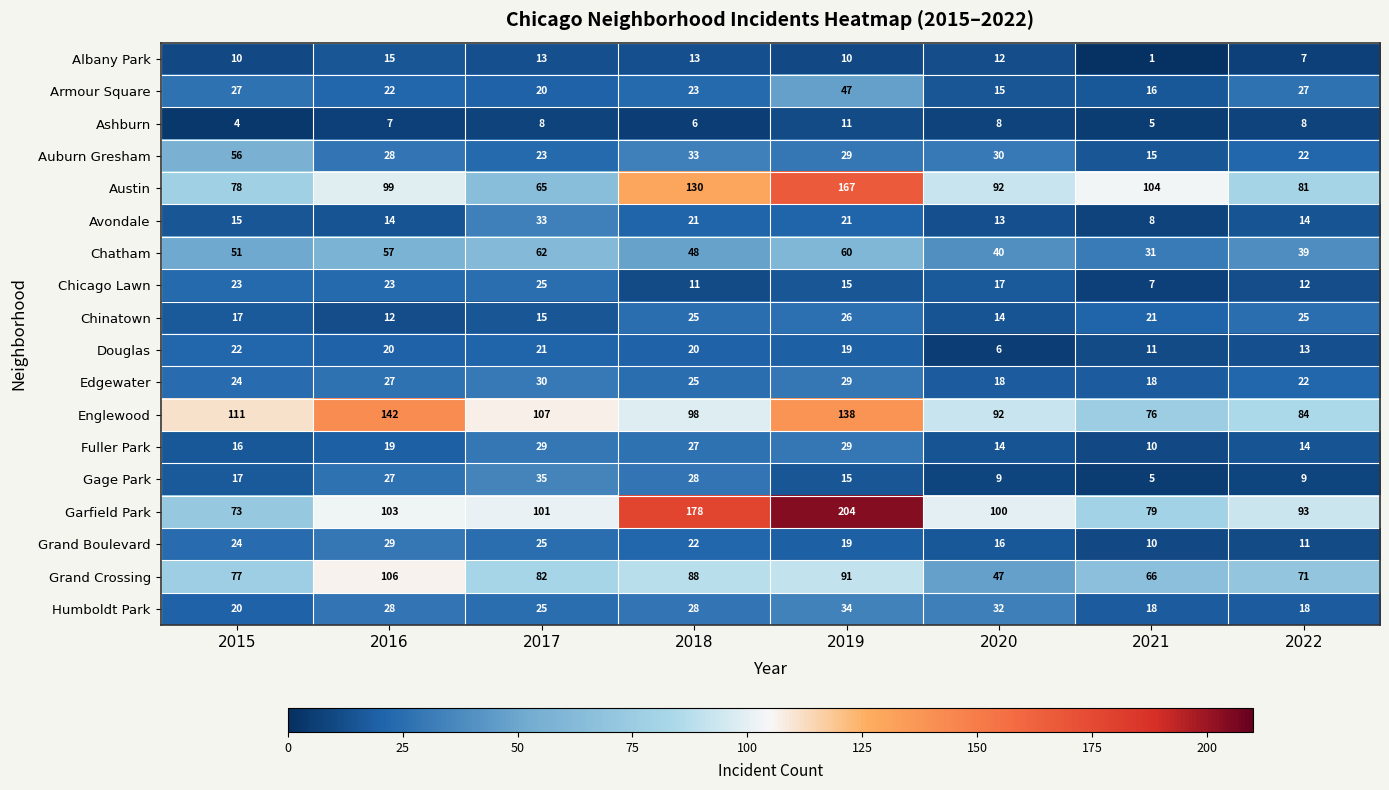

What is the maximum value for Chinatown?

26